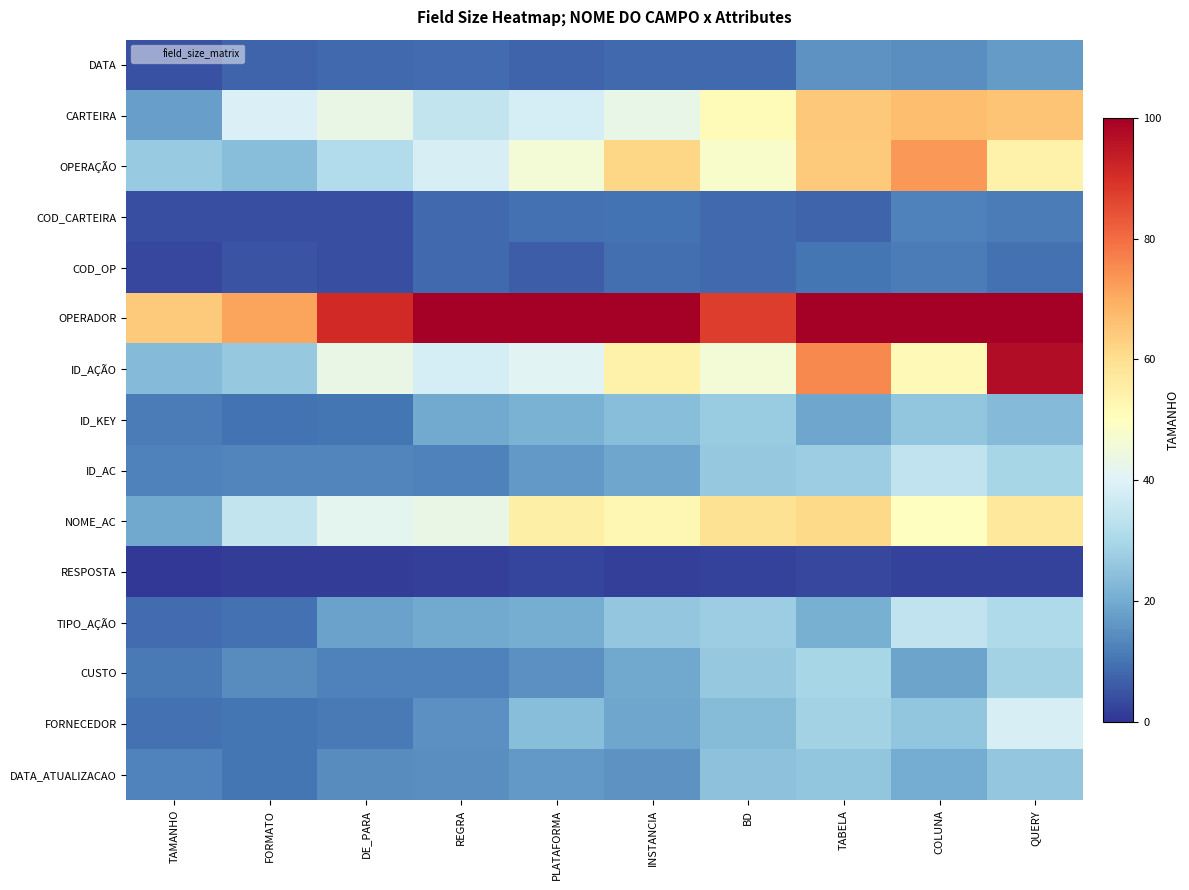

At how many categories does at least one series exceed 70?

9